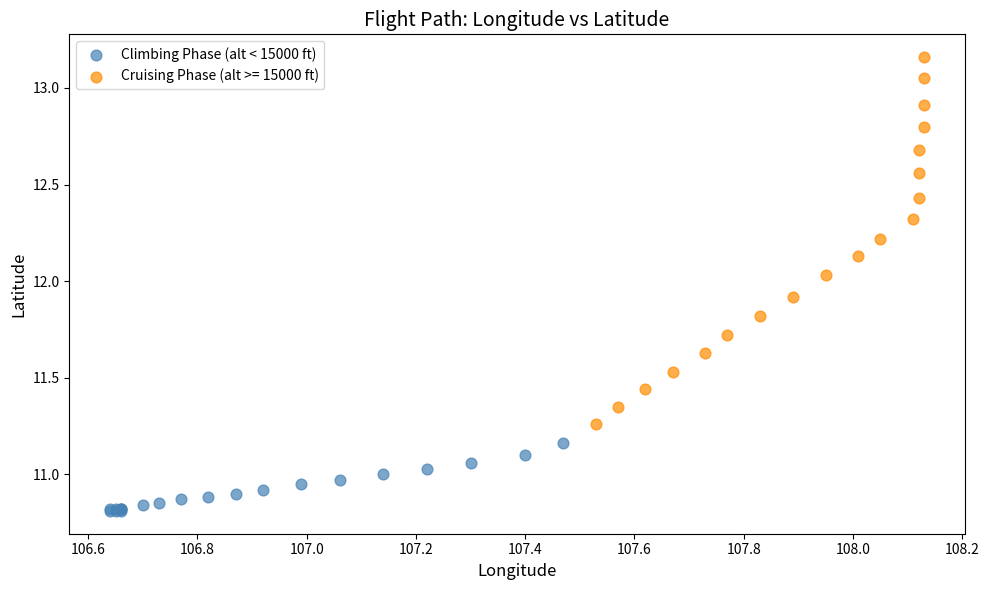

Which series has the widest spread of Y values?

Cruising Phase (alt >= 15000 ft)